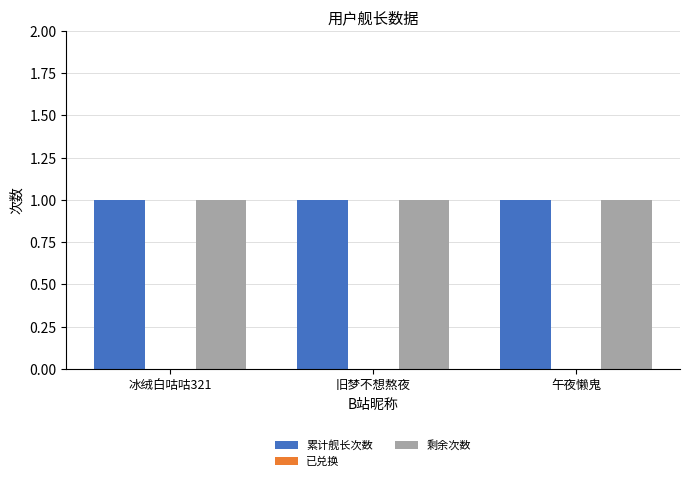

The 剩余次数 series shows 1 at 旧梦不想熬夜. True or false?

True